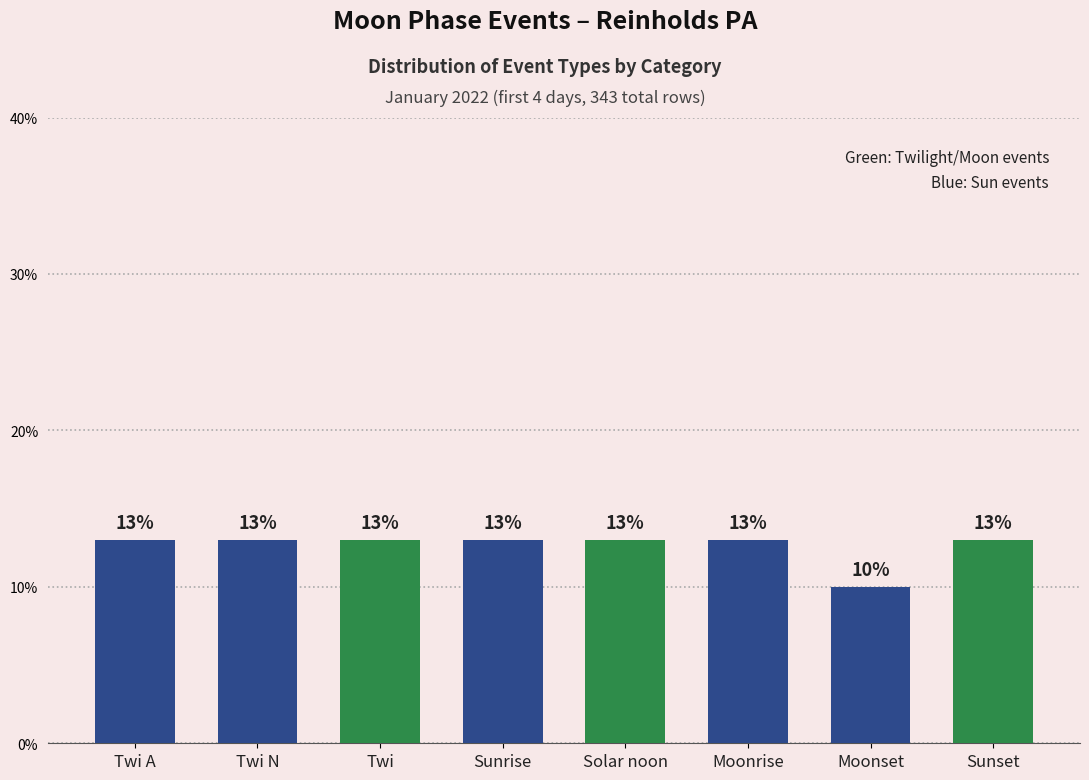

The value at Solar noon is 13. True or false?

True